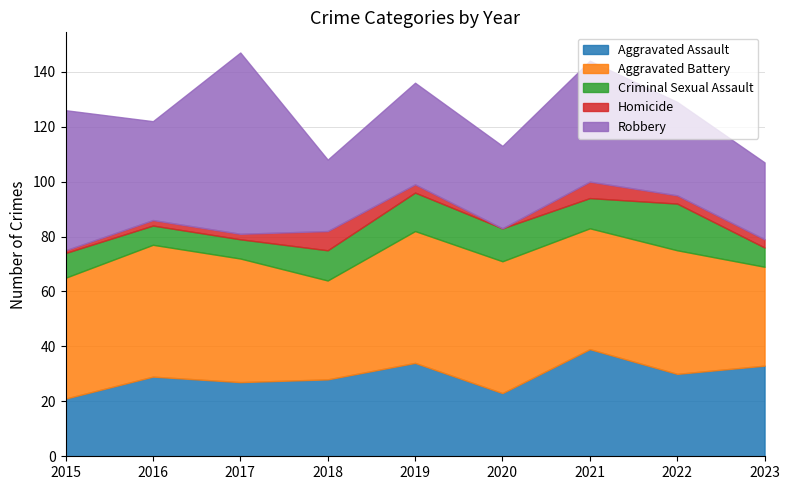

In Criminal Sexual Assault, how many points are lower than both neighbors (excluding endpoints)?

1